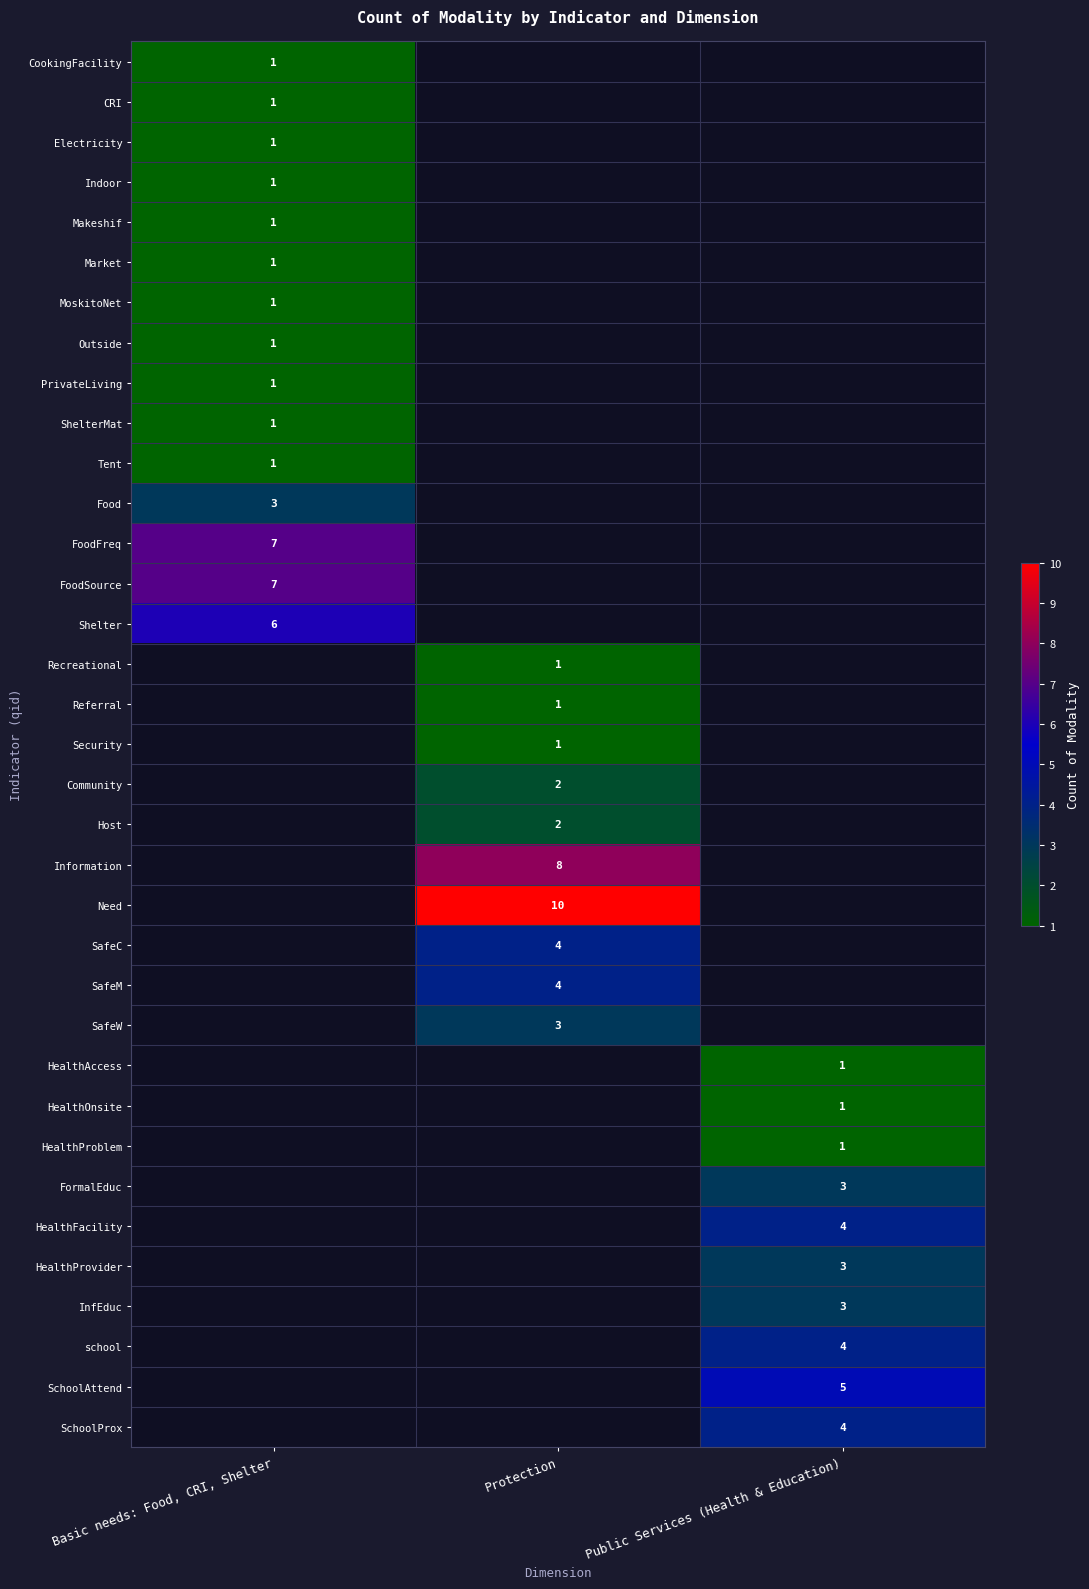

At which category does the chart reach its peak across all series?

Protection